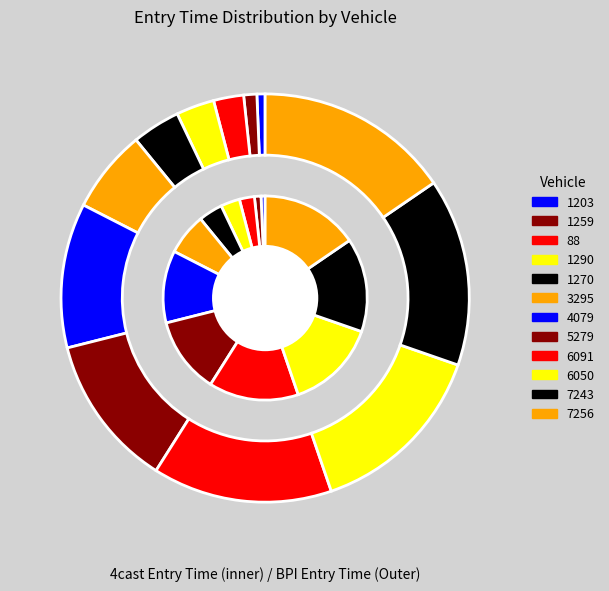

Count the number of slices in the pie.

12